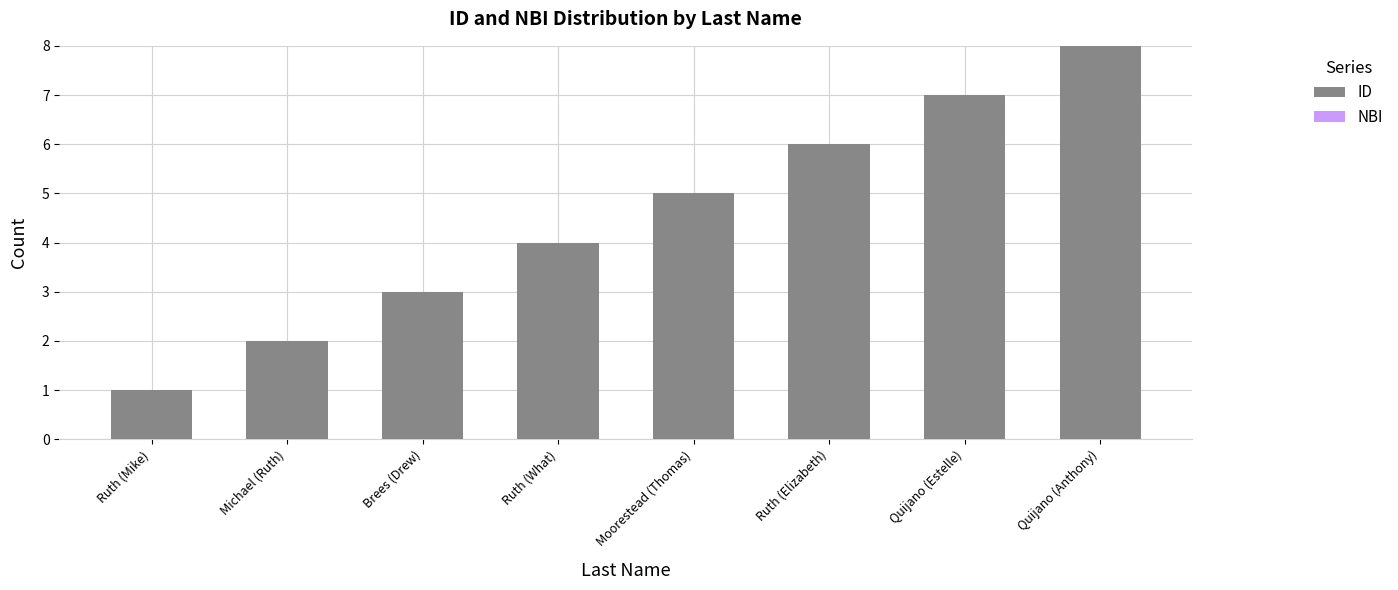

Between Quijano (Anthony) and Quijano (Estelle), which is larger?

Quijano (Anthony)